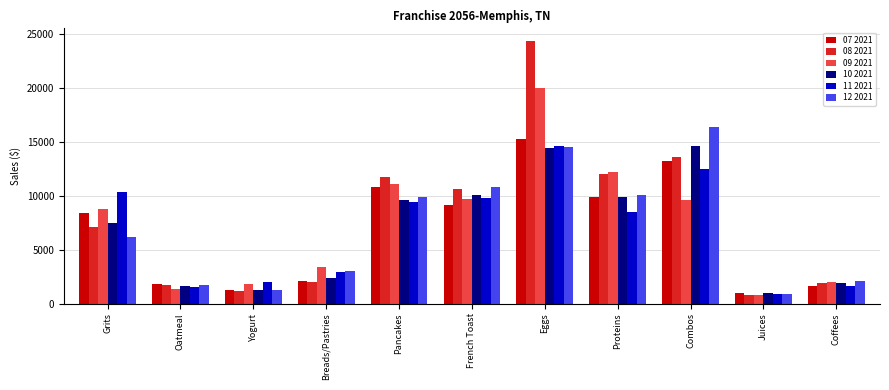

How many data points in 09 2021 are above 8805?

6